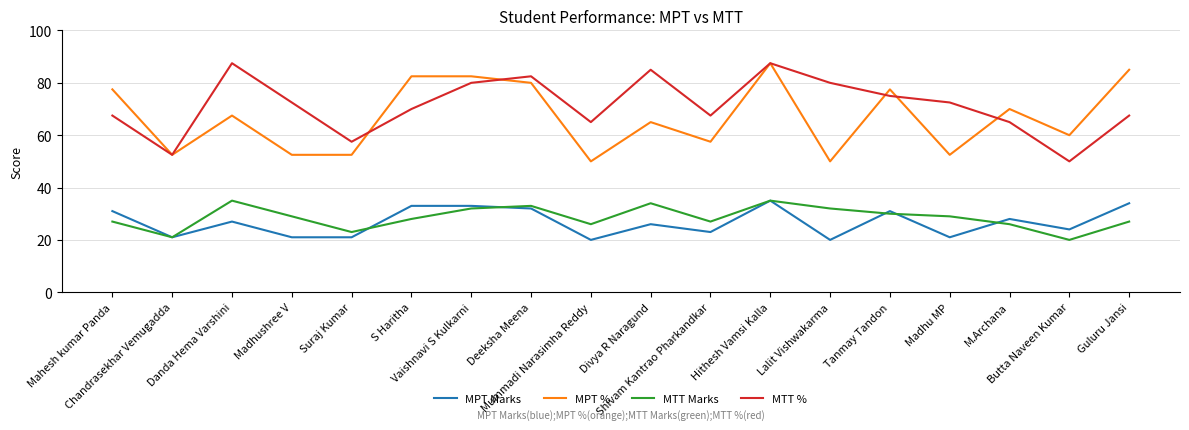

At Vaishnavi S Kulkarni, list the series in order from smallest to largest.

MTT Marks, MPT Marks, MTT %, MPT %